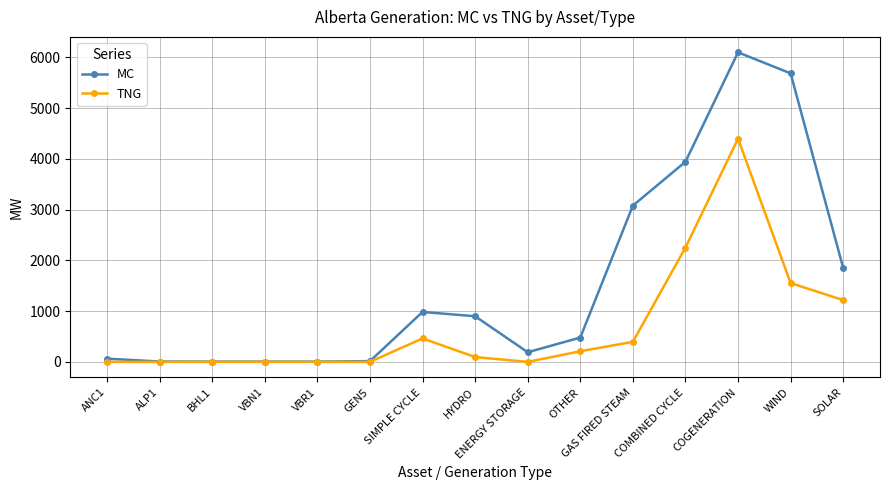

What is the label of the 6th point from the left?

GEN5